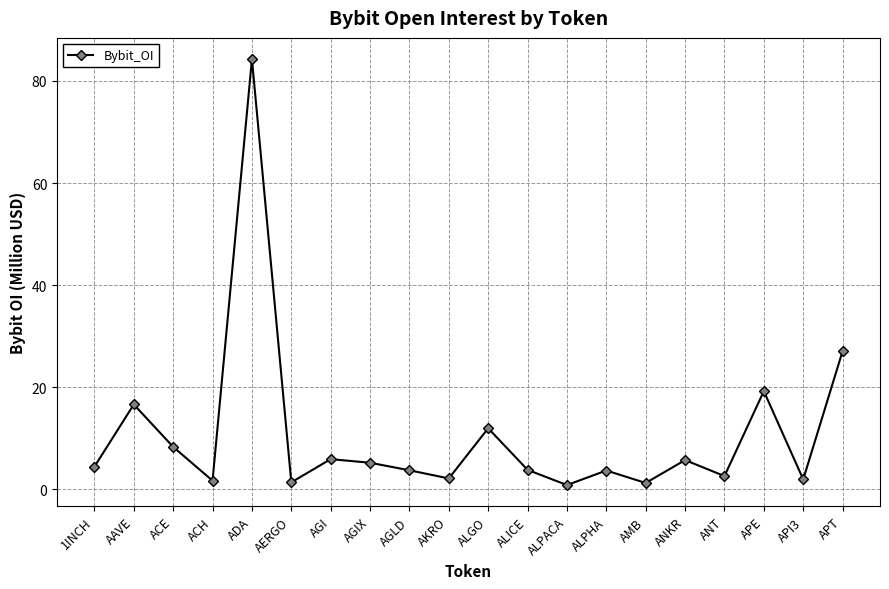

At which label is the value closest to 42?

APT